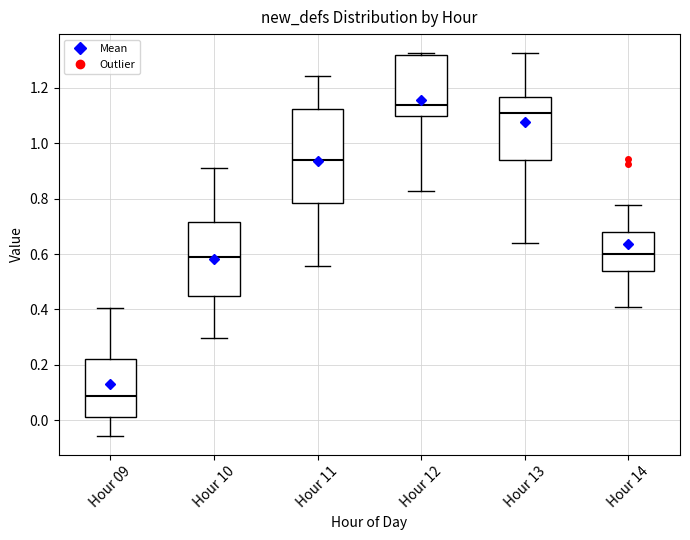

Reading left to right, read every box against the y-axis: the position of its median line, the range the box covers, and the ends of its whiskers. The values are not printed on the chart, so give them approximately, as read against the axis.

Hour 09: median 0.08, box 0.02 to 0.22, whiskers -0.06 to 0.40
Hour 10: median 0.58, box 0.46 to 0.72, whiskers 0.30 to 0.92
Hour 11: median 0.94, box 0.78 to 1.12, whiskers 0.56 to 1.24
Hour 12: median 1.14, box 1.10 to 1.32, whiskers 0.82 to 1.32
Hour 13: median 1.10, box 0.94 to 1.16, whiskers 0.64 to 1.32
Hour 14: median 0.60, box 0.54 to 0.68, whiskers 0.40 to 0.78